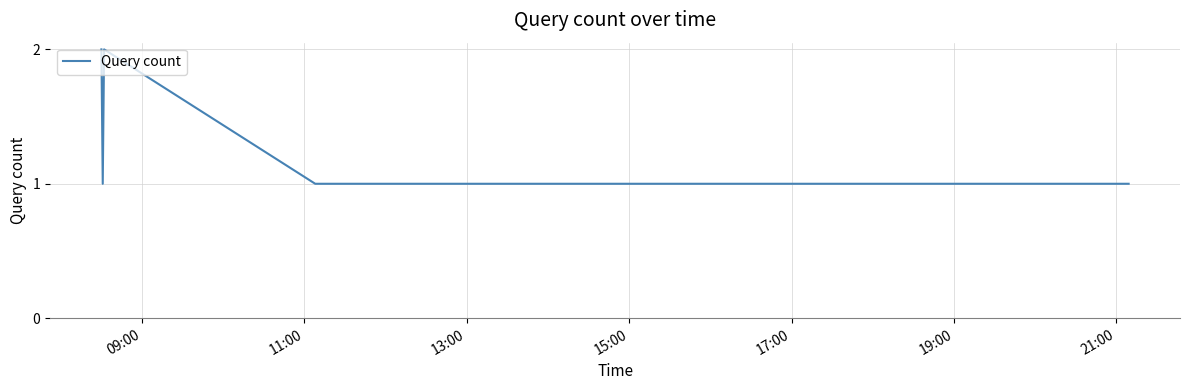

True or false: there are more than 0 points higher than both neighbors.

True